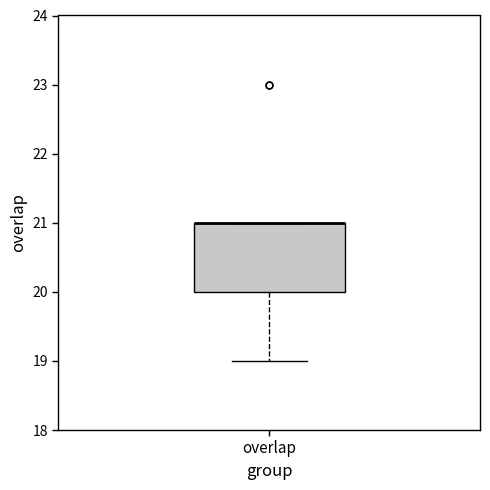

Transcribe this box plot: give where the median line is, the range the box spans, and where the two whiskers end, as read against the y-axis. The values are not printed on the chart, so give them approximately, as read against the axis.

median 21 (drawn on the box's upper edge), box 20 to 21, whiskers 19 to 21